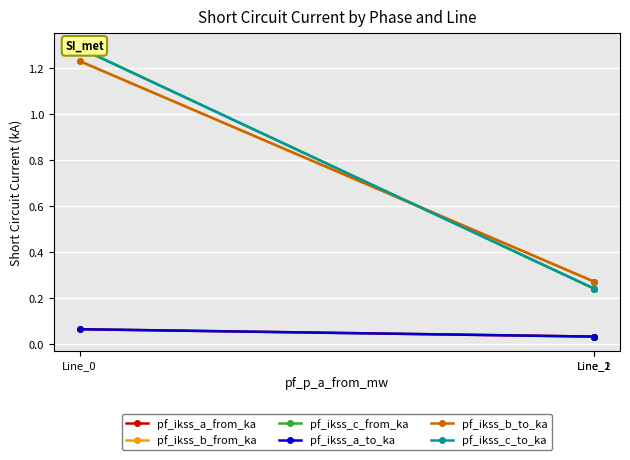

What are all the series names shown in the legend?

pf_ikss_a_from_ka, pf_ikss_b_from_ka, pf_ikss_c_from_ka, pf_ikss_a_to_ka, pf_ikss_b_to_ka, pf_ikss_c_to_ka